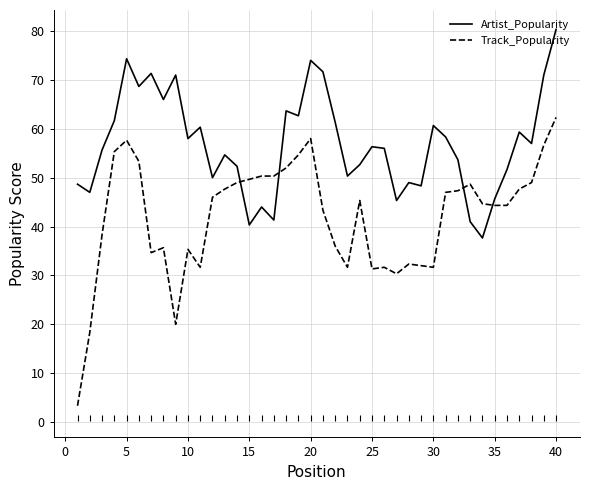

True or false: Artist_Popularity and Track_Popularity cross at least once.

True